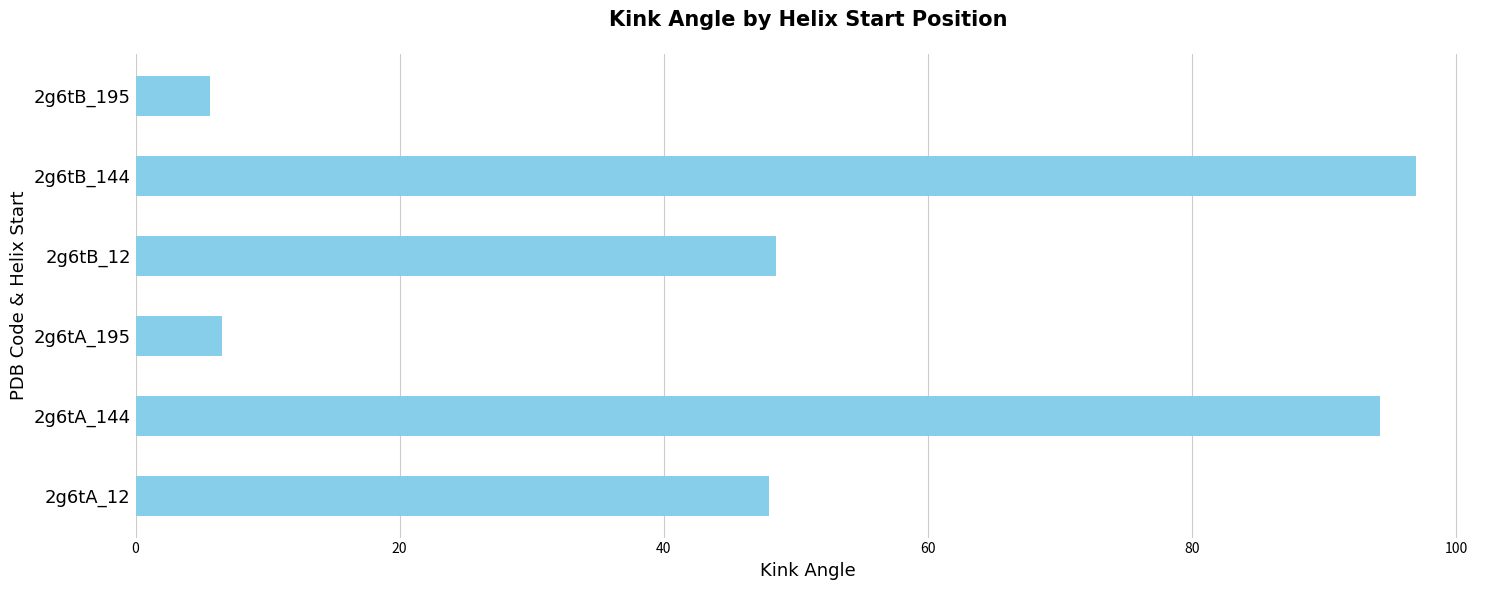

What is the sum of the values at 2g6tA_195 and 2g6tB_12?

55.1